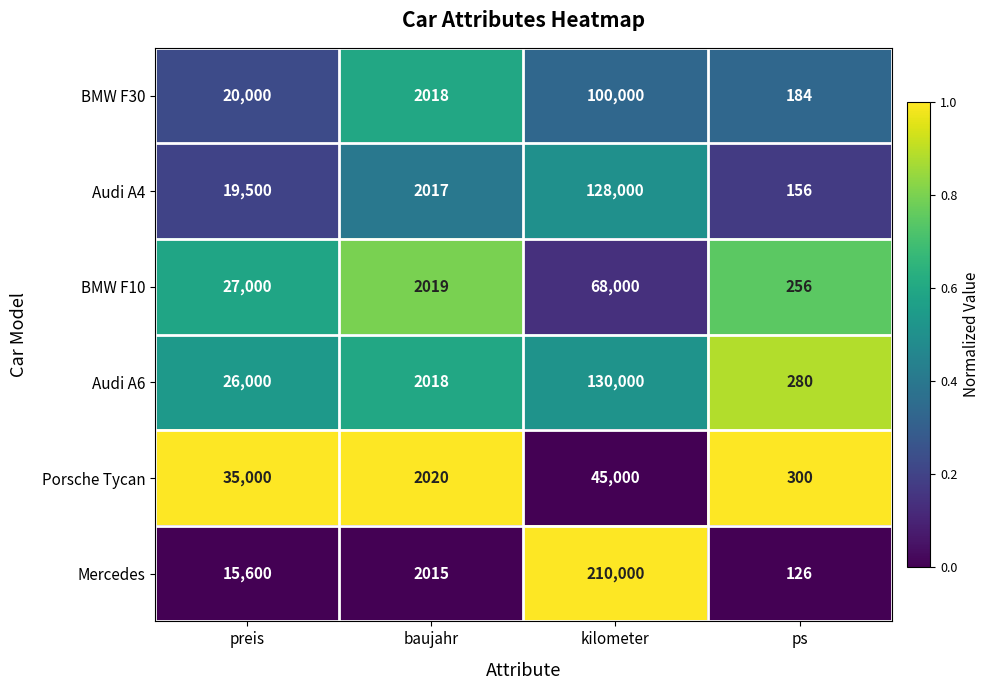

Reading left to right, transcribe all the data shown in this chart.

BMW F30: 20000	2018	100000	184
Audi A4: 19500	2017	128000	156
BMW F10: 27000	2019	68000	256
Audi A6: 26000	2018	130000	280
Porsche Tycan: 35000	2020	45000	300
Mercedes: 15600	2015	210000	126